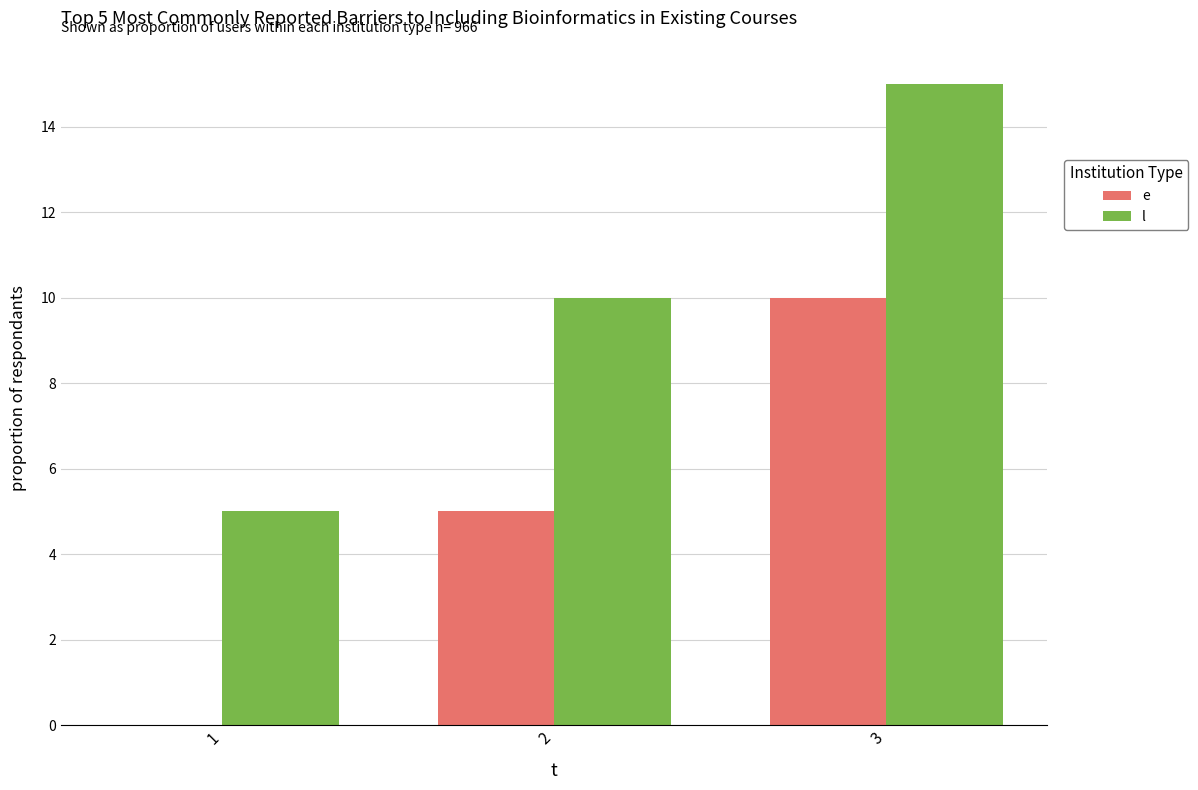

What is the sum of all e values?

15